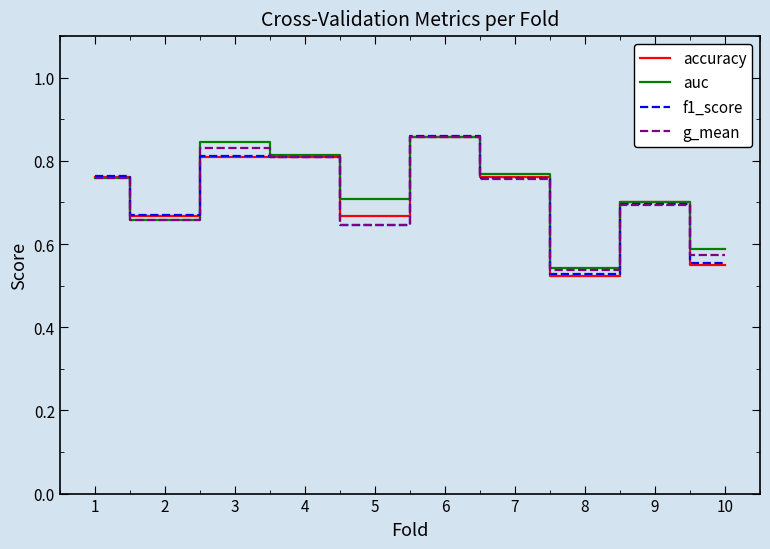

How many lines are shown in the chart?

4